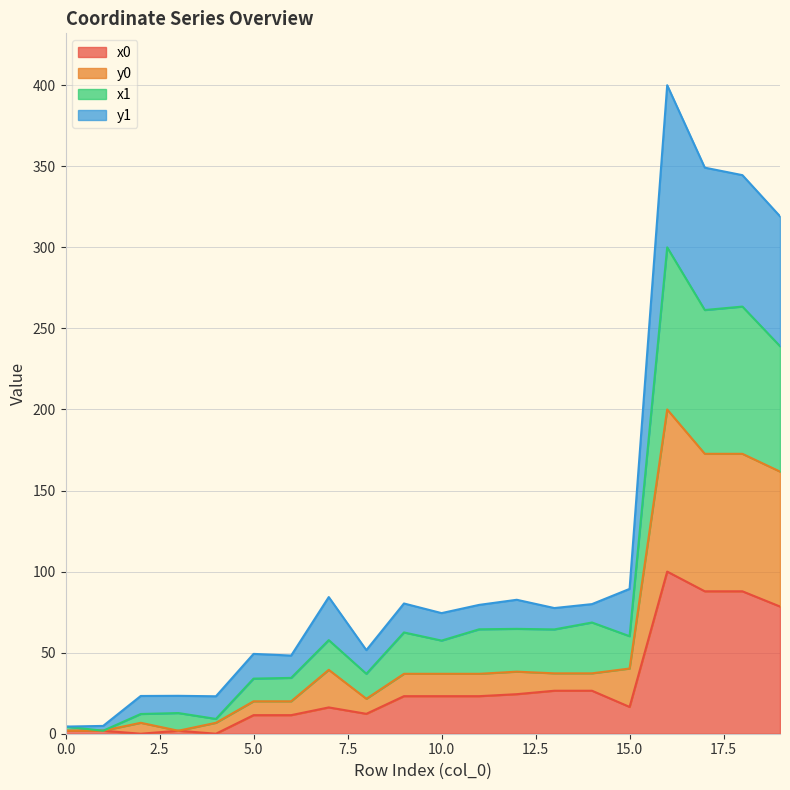

What is the maximum value for x0?

100.0